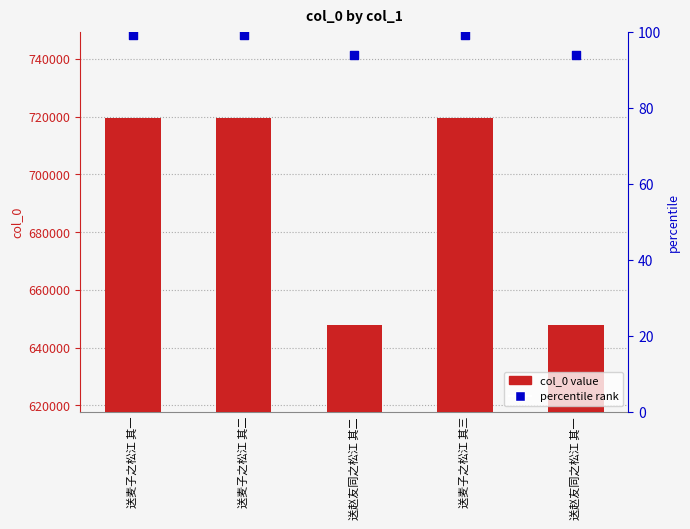

Is the value of col_0 at 送赵友同之松江 其二 greater than the value of percentile rank at 送赵友同之松江 其一?

Yes